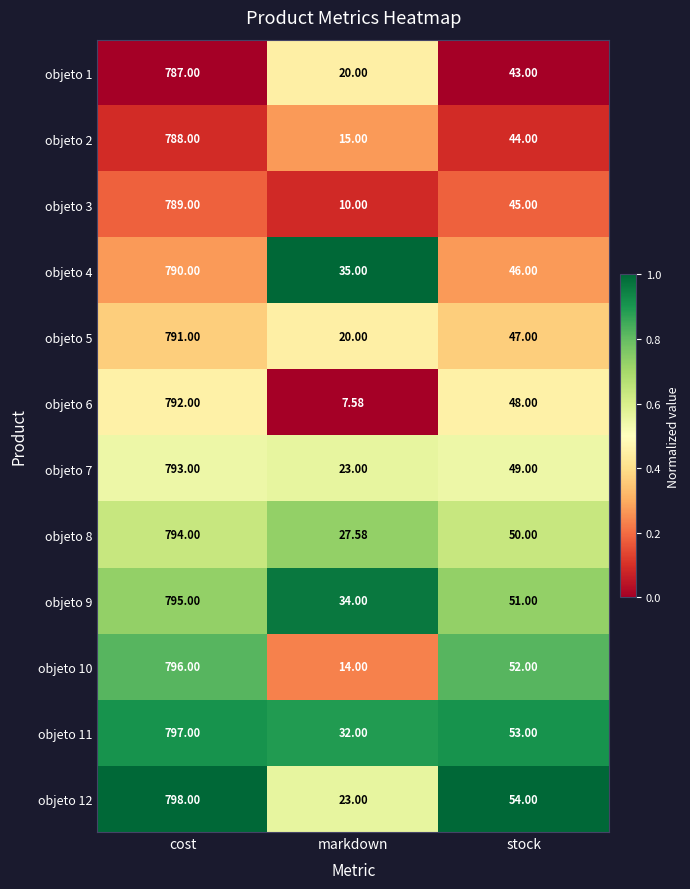

List the series in order of their peak value, highest first.

objeto 12, objeto 11, objeto 10, objeto 9, objeto 8, objeto 7, objeto 6, objeto 5, objeto 4, objeto 3, objeto 2, objeto 1